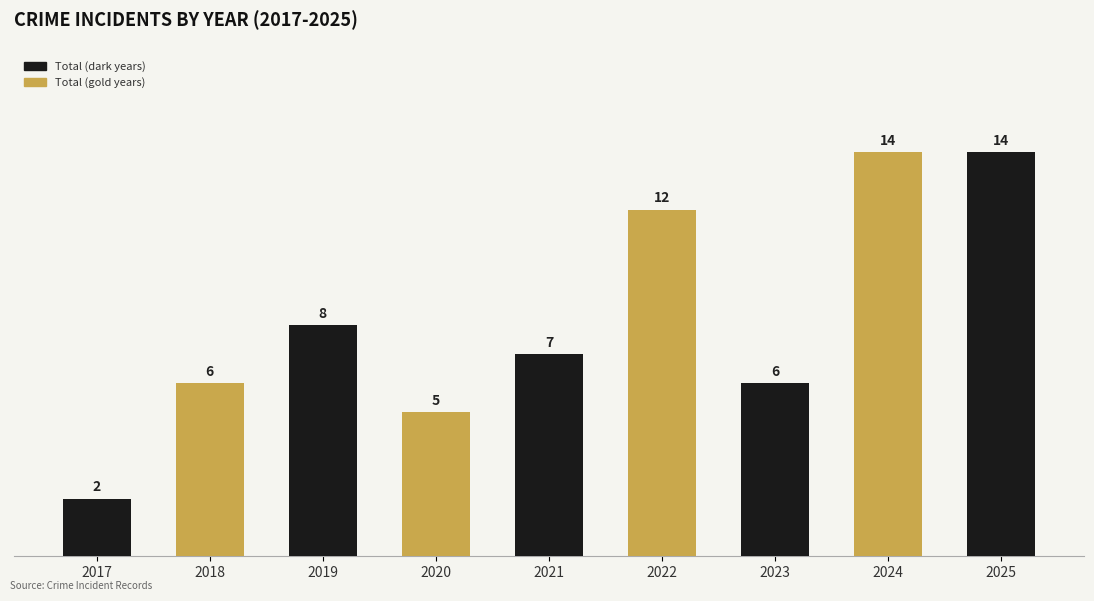

Approximately how many times larger is the value at 2025 compared to 2023?

2.3